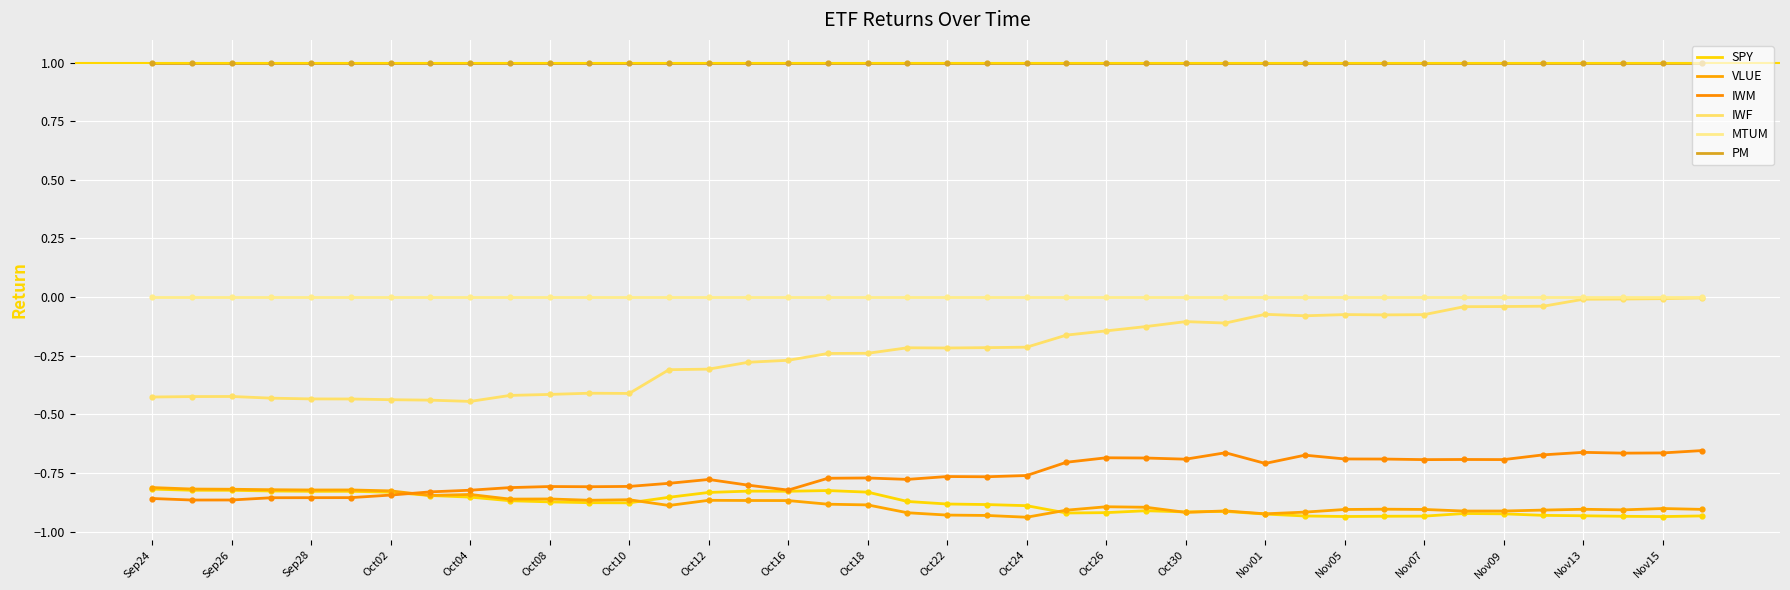

At how many categories does at least one series exceed 0?

40